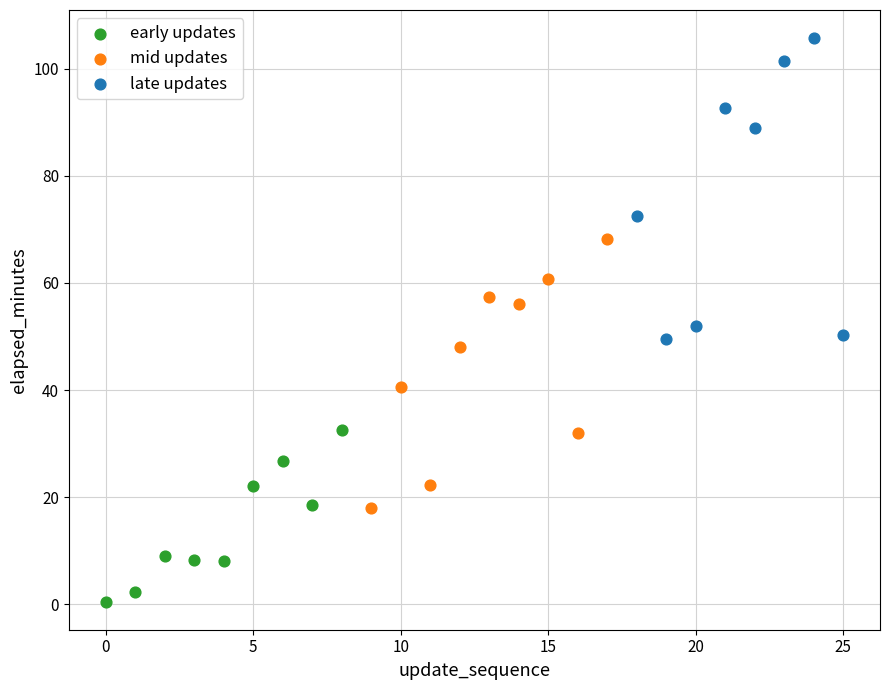

Which series reaches the minimum Y coordinate?

early updates